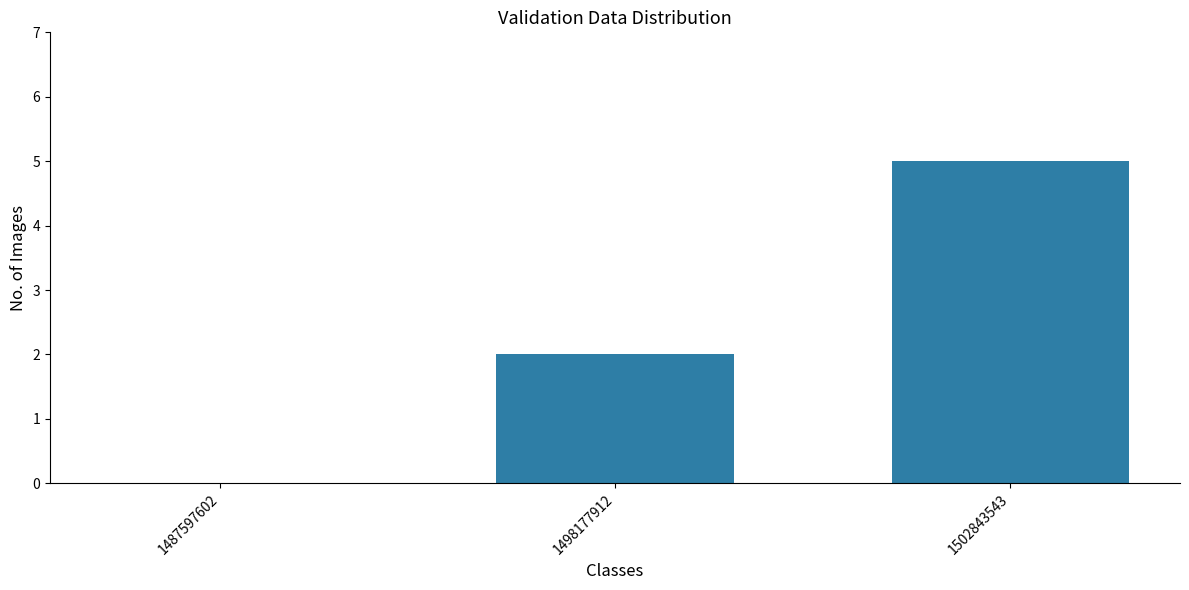

True or false: the data shows 2 at 1498177912.

True